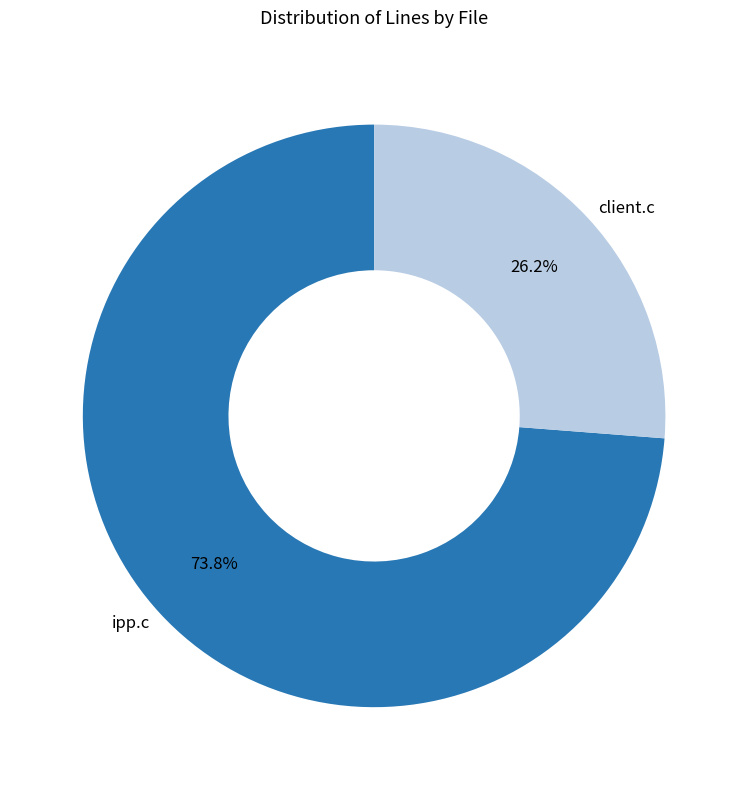

How much of the chart is everything except client.c?

73.8%